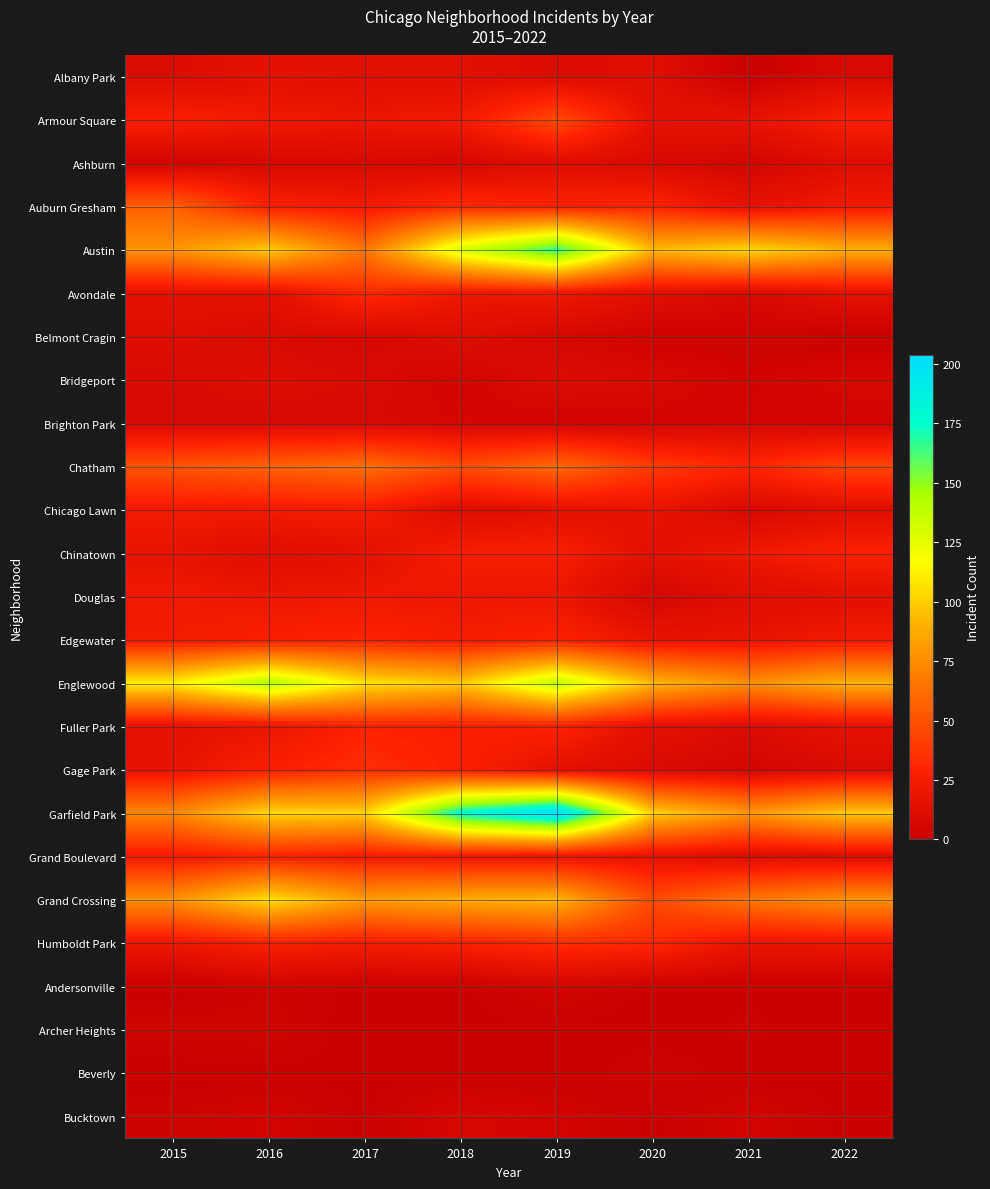

Reading left to right, list all the values displayed in this chart.

Albany Park: 2015=10	2016=15	2017=13	2018=13	2019=10	2020=12	2021=1	2022=8
Armour Square: 2015=27	2016=22	2017=20	2018=23	2019=47	2020=15	2021=16	2022=27
Ashburn: 2015=4	2016=7	2017=8	2018=6	2019=11	2020=8	2021=5	2022=11
Auburn Gresham: 2015=56	2016=28	2017=23	2018=33	2019=29	2020=30	2021=15	2022=23
Austin: 2015=78	2016=99	2017=65	2018=130	2019=167	2020=92	2021=104	2022=89
Avondale: 2015=15	2016=14	2017=33	2018=21	2019=21	2020=13	2021=8	2022=15
Belmont Cragin: 2015=11	2016=9	2017=7	2018=11	2019=7	2020=3	2021=3	2022=1
Bridgeport: 2015=9	2016=11	2017=9	2018=5	2019=10	2020=8	2021=4	2022=7
Brighton Park: 2015=8	2016=8	2017=8	2018=6	2019=4	2020=5	2021=6	2022=5
Chatham: 2015=51	2016=57	2017=62	2018=48	2019=60	2020=40	2021=31	2022=44
Chicago Lawn: 2015=23	2016=23	2017=25	2018=11	2019=15	2020=17	2021=7	2022=12
Chinatown: 2015=17	2016=12	2017=15	2018=25	2019=26	2020=14	2021=21	2022=28
Douglas: 2015=22	2016=20	2017=21	2018=20	2019=19	2020=6	2021=11	2022=14
Edgewater: 2015=24	2016=27	2017=30	2018=25	2019=29	2020=18	2021=18	2022=23
Englewood: 2015=111	2016=142	2017=107	2018=98	2019=138	2020=92	2021=76	2022=90
Fuller Park: 2015=16	2016=19	2017=29	2018=27	2019=29	2020=14	2021=10	2022=15
Gage Park: 2015=17	2016=27	2017=35	2018=28	2019=15	2020=9	2021=5	2022=9
Garfield Park: 2015=73	2016=103	2017=101	2018=178	2019=204	2020=100	2021=79	2022=98
Grand Boulevard: 2015=24	2016=29	2017=25	2018=22	2019=19	2020=16	2021=10	2022=11
Grand Crossing: 2015=77	2016=106	2017=82	2018=88	2019=91	2020=47	2021=66	2022=77
Humboldt Park: 2015=20	2016=28	2017=25	2018=28	2019=34	2020=32	2021=18	2022=20
Andersonville: 2015=0	2016=3	2017=1	2018=1	2019=5	2020=1	2021=1	2022=0
Archer Heights: 2015=4	2016=4	2017=0	2018=1	2019=1	2020=0	2021=2	2022=0
Beverly: 2015=0	2016=1	2017=1	2018=1	2019=0	2020=3	2021=0	2022=1
Bucktown: 2015=3	2016=5	2017=1	2018=7	2019=5	2020=1	2021=5	2022=1